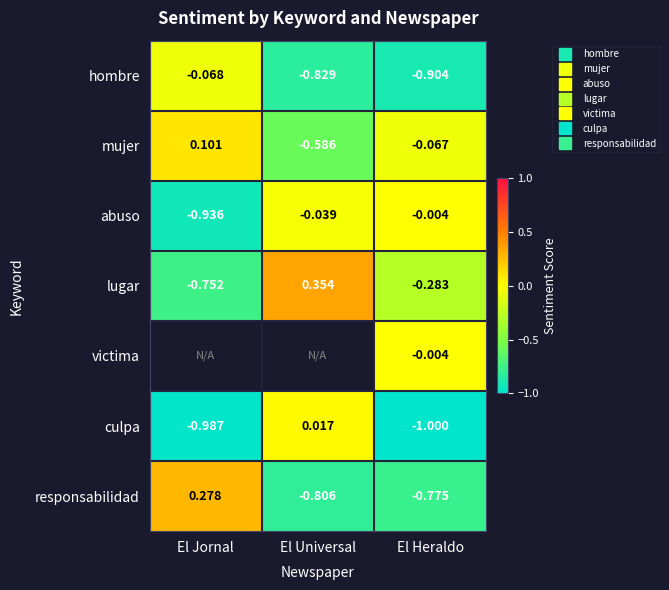

Is it true that mujer equals -0.1 at El Heraldo?

False